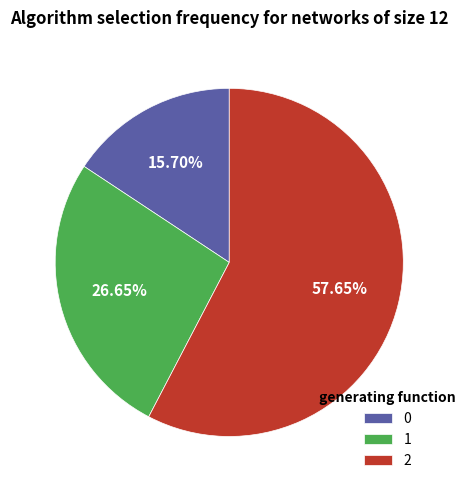

Does any single category account for the majority?

Yes